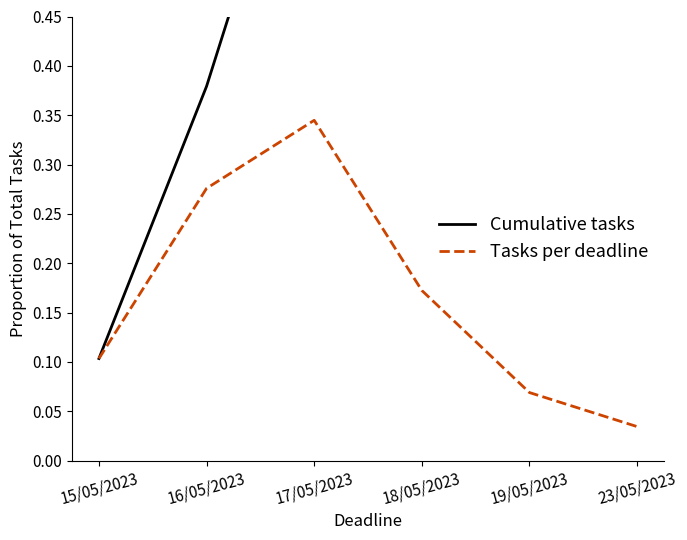

Does the chart have visible grid lines?

No